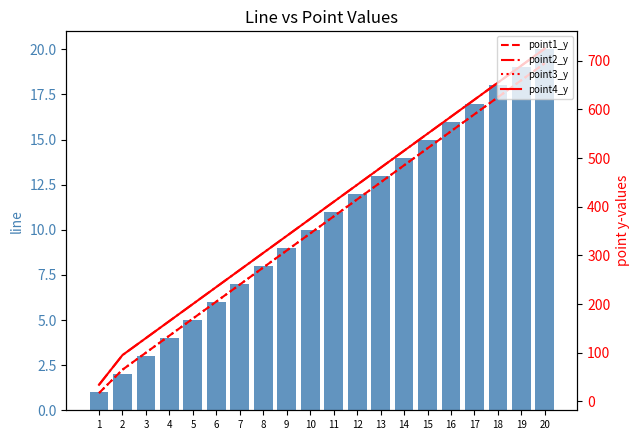

Rank the series at 9 from highest to lowest value.

point2_y, point4_y, point1_y, point3_y, line